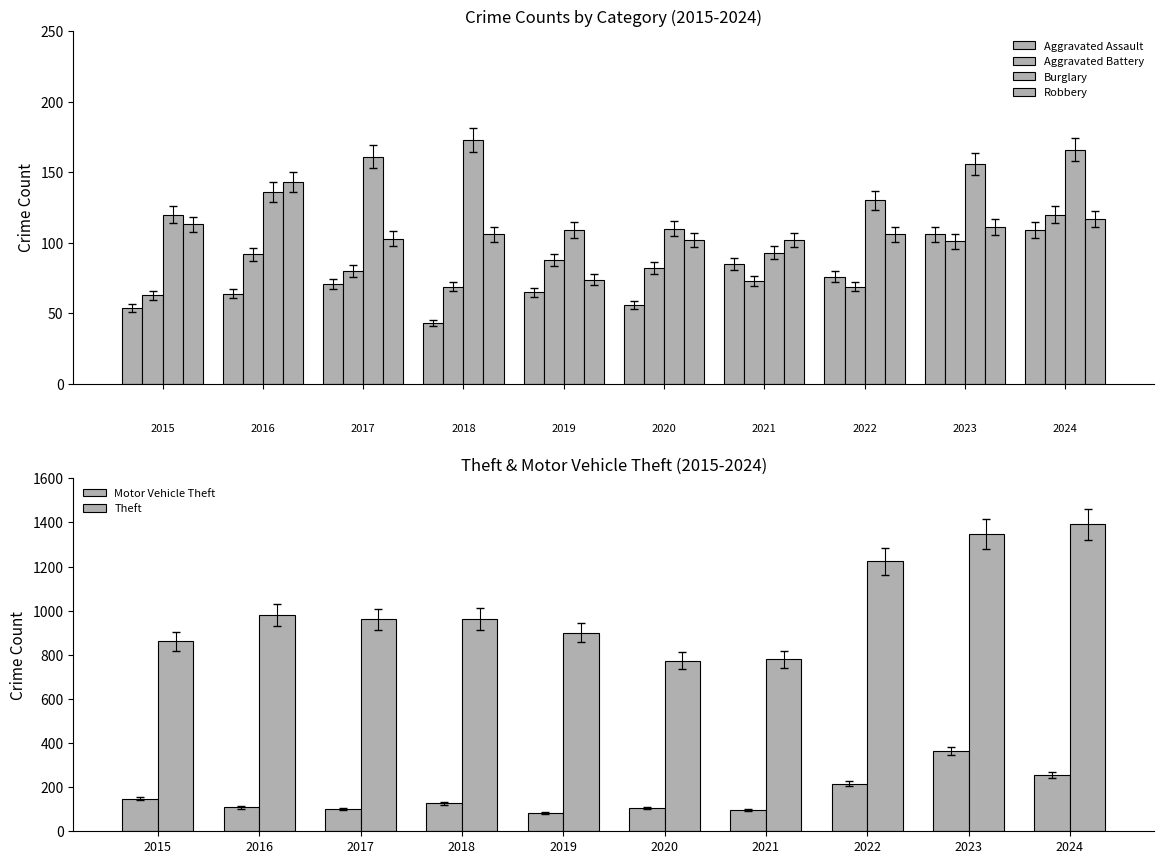

What is the average value of the Aggravated Battery series?

84